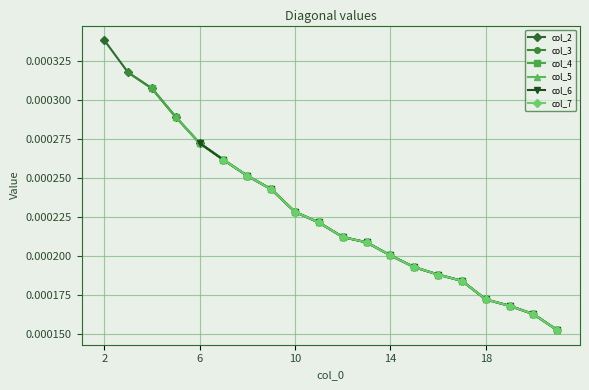

True or false: col_4 has a value of 0.0 at 15.

True